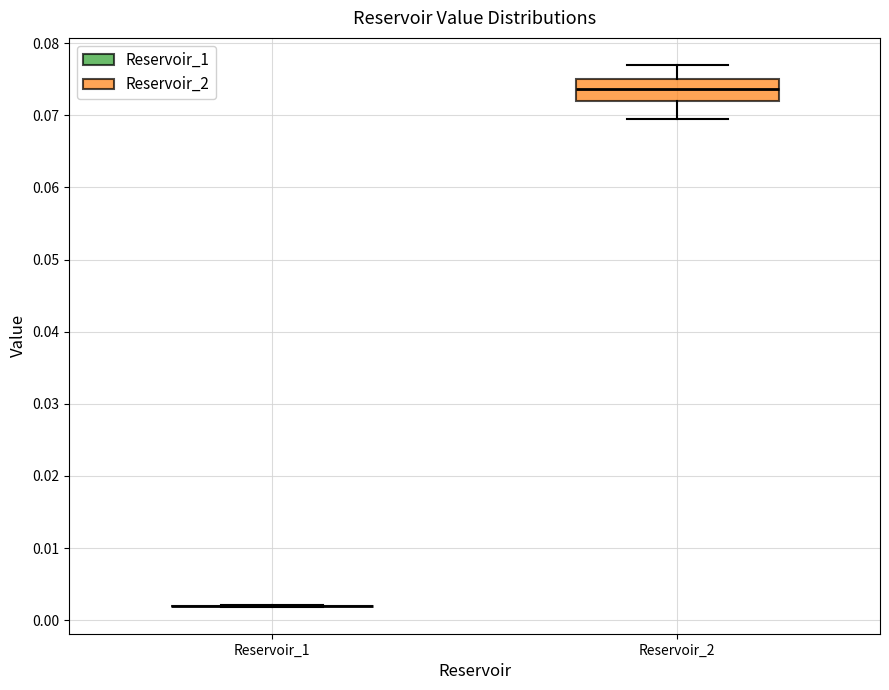

Reading left to right, transcribe this box plot: for each box, give where its median line is, the range the box spans, and where its two whiskers end, as read against the y-axis. The values are not printed on the chart, so give them approximately, as read against the axis.

Reservoir_1: box collapsed to a line at 0.002, whiskers 0.002 to 0.002
Reservoir_2: median 0.074, box 0.072 to 0.075, whiskers 0.070 to 0.077